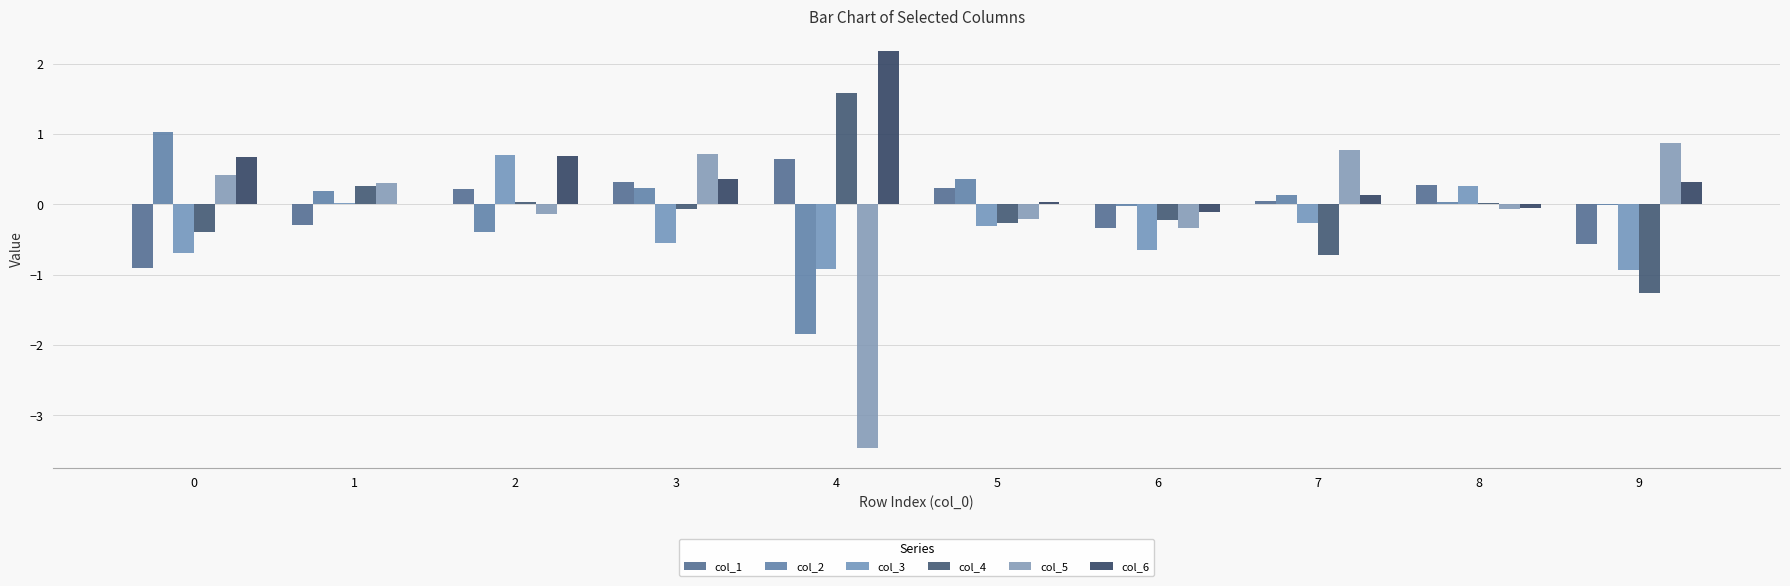

Are the bars grouped side by side (vs. stacked)?

Yes